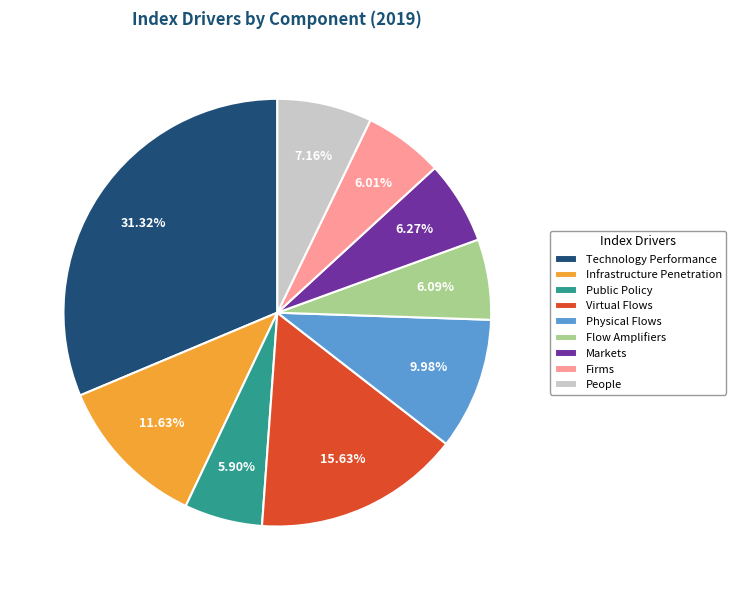

Which category has the biggest portion of the pie?

Technology Performance